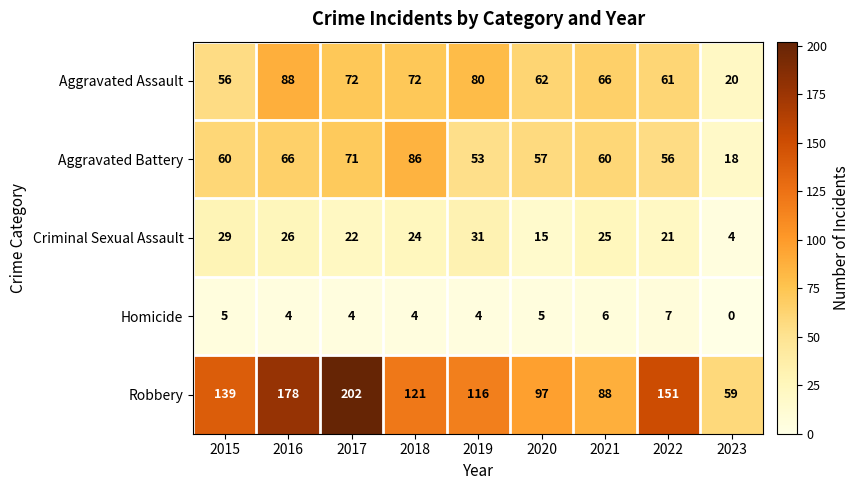

The value of Robbery at 2022 is 151. True or false?

True